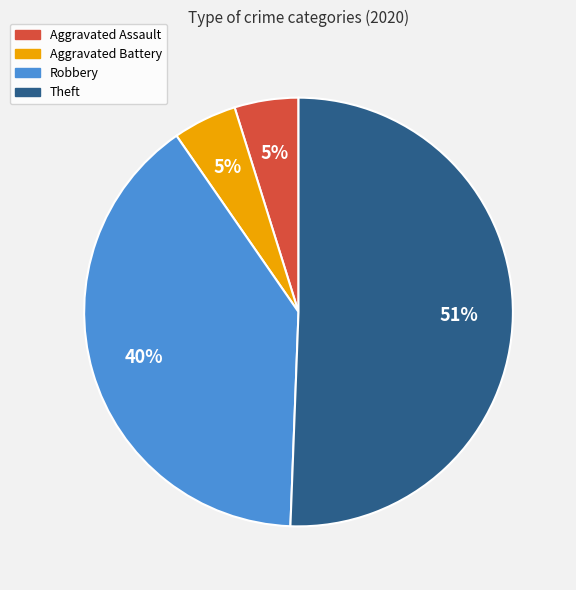

Is the sum of Robbery and Aggravated Battery greater than half?

No